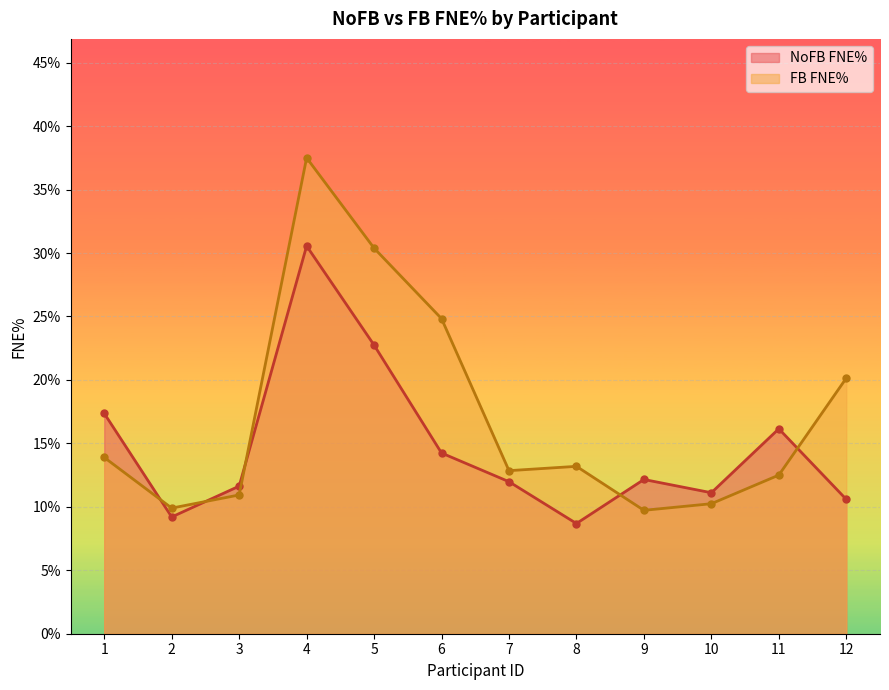

Reading left to right, list all the values displayed in this chart.

NoFB FNE%: 1=17.4	2=9.2	3=11.6	4=30.6	5=22.7	6=14.2	7=12.0	8=8.7	9=12.2	10=11.1	11=16.1	12=10.6
FB FNE%: 1=13.9	2=9.9	3=10.9	4=37.5	5=30.4	6=24.8	7=12.8	8=13.2	9=9.7	10=10.2	11=12.5	12=20.1